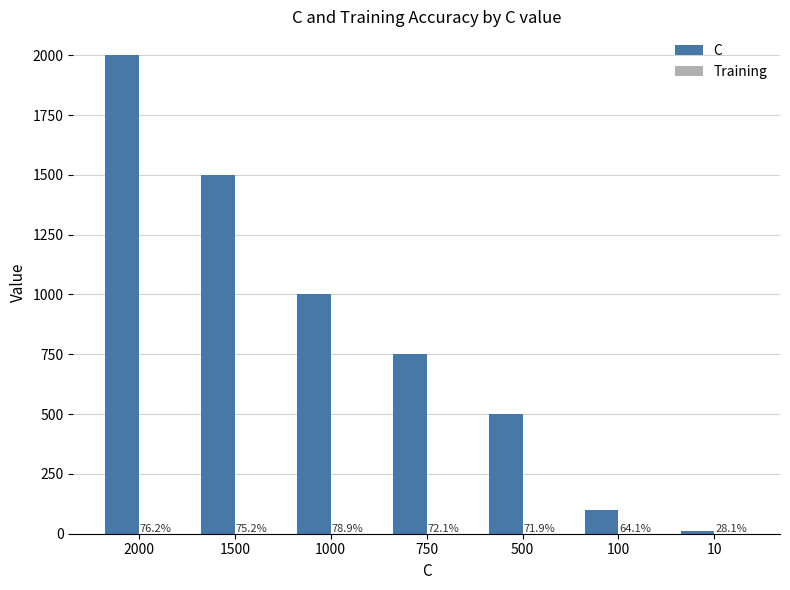

Are the bars horizontal?

No